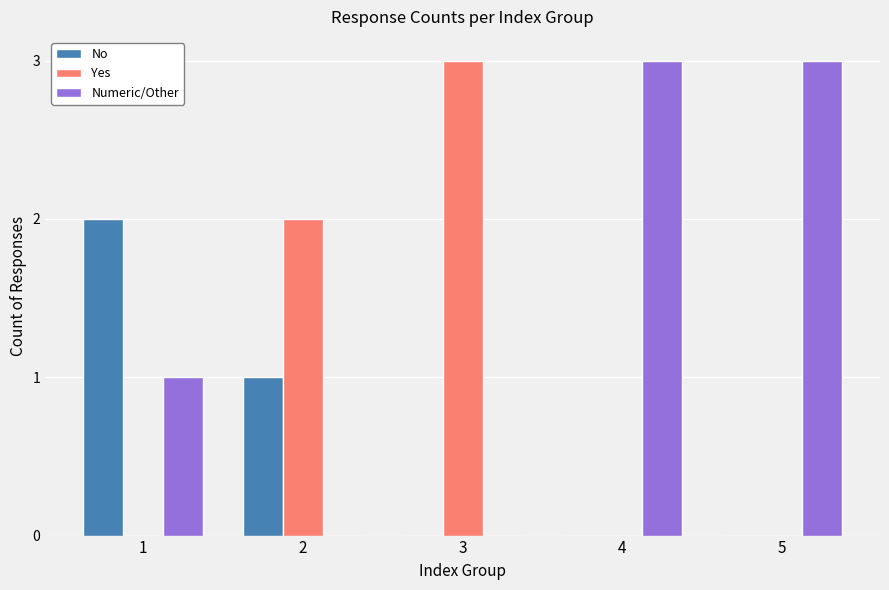

The Numeric/Other series shows 3 at 5. True or false?

True